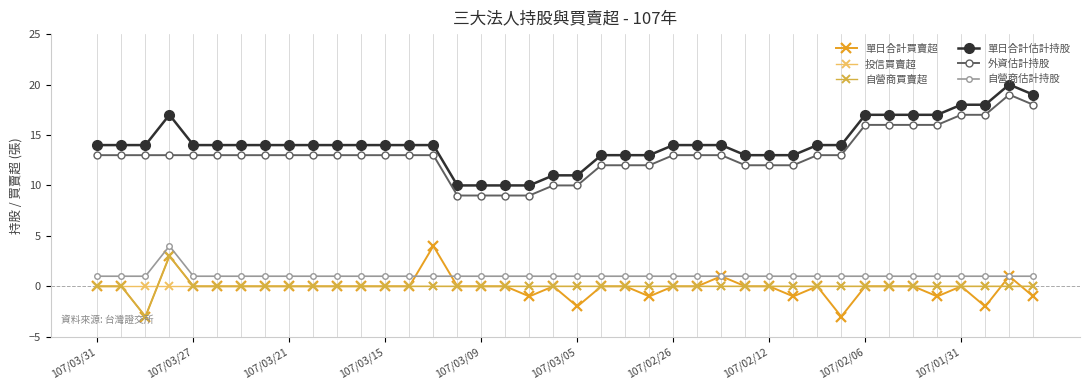

What are all the series names shown in the legend?

單日合計買賣超, 投信買賣超, 自營商買賣超, 單日合計估計持股, 外資估計持股, 自營商估計持股